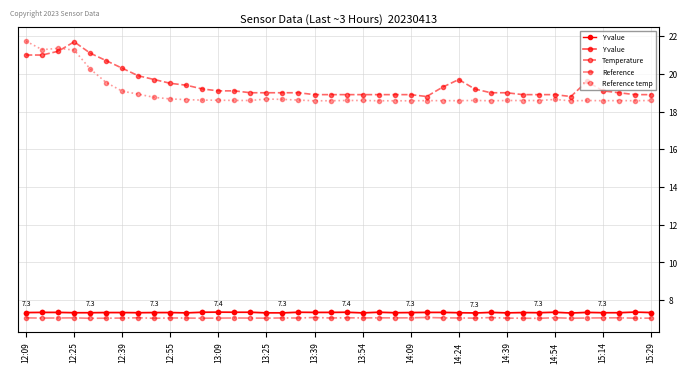

The value of Temperature at 12:25 is 34.4. True or false?

False